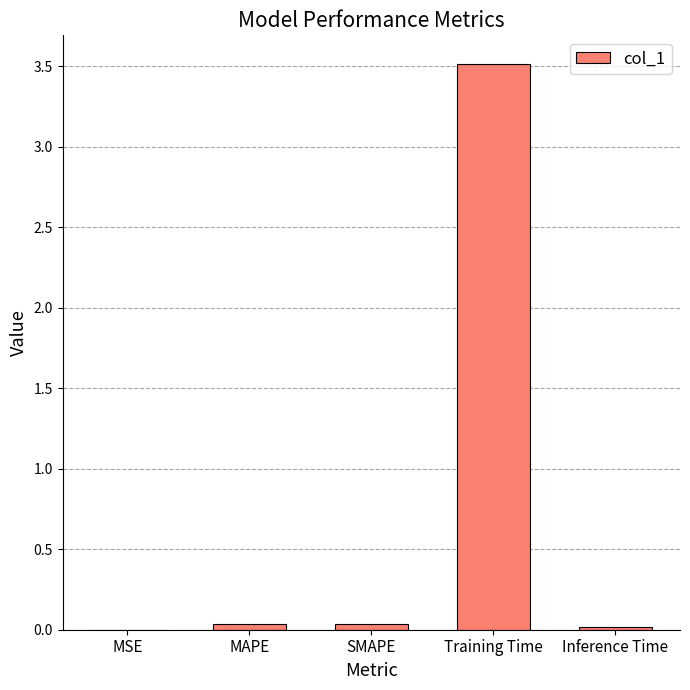

What is the greatest value displayed?

3.5